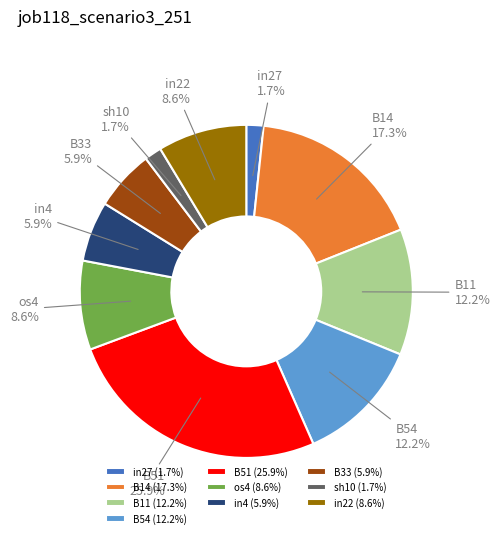

To the nearest percent, what is the difference between the largest and smallest slice percentages?

24%